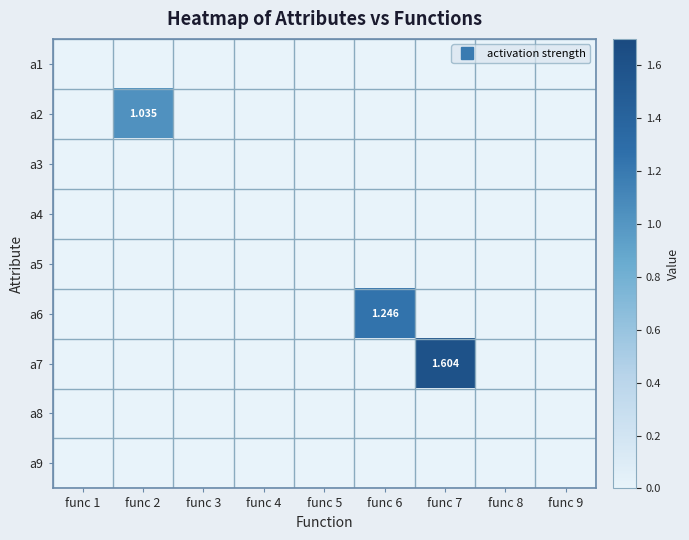

What is the spread (max minus min) of values at func 6?

1.2